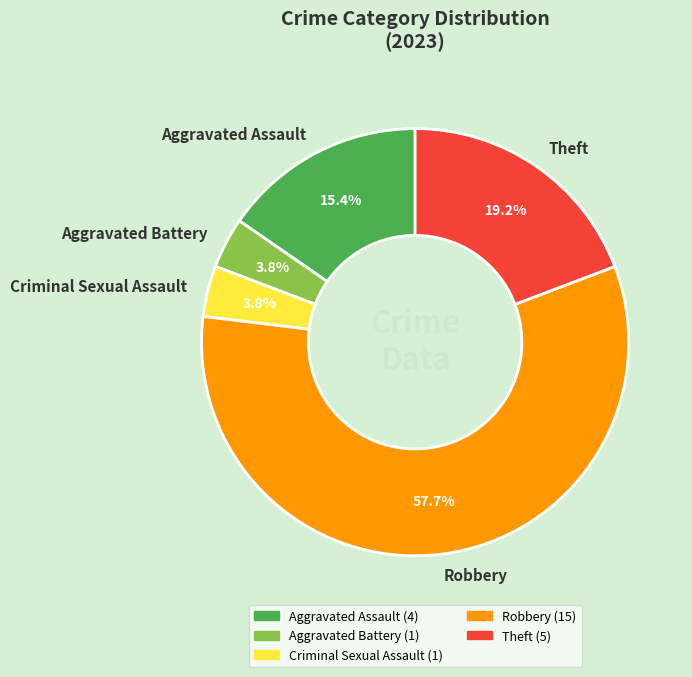

The Aggravated Assault slice represents 7% of the pie. True or false?

False